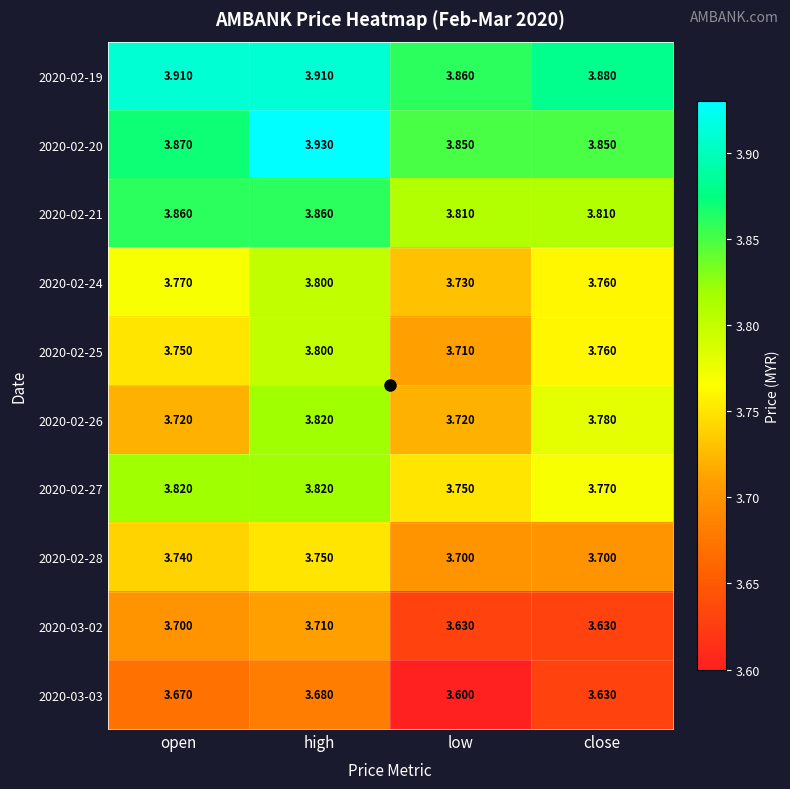

At how many categories does at least one series exceed 3?

4